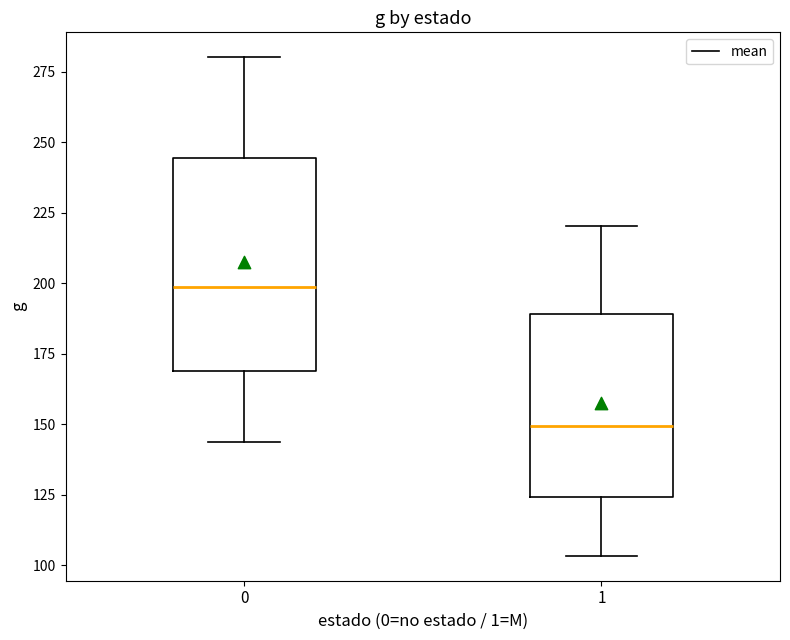

Where does the lower whisker of the box at x = 1 end on the y-axis? The values are not printed on the chart, so give them approximately, as read against the axis.

105